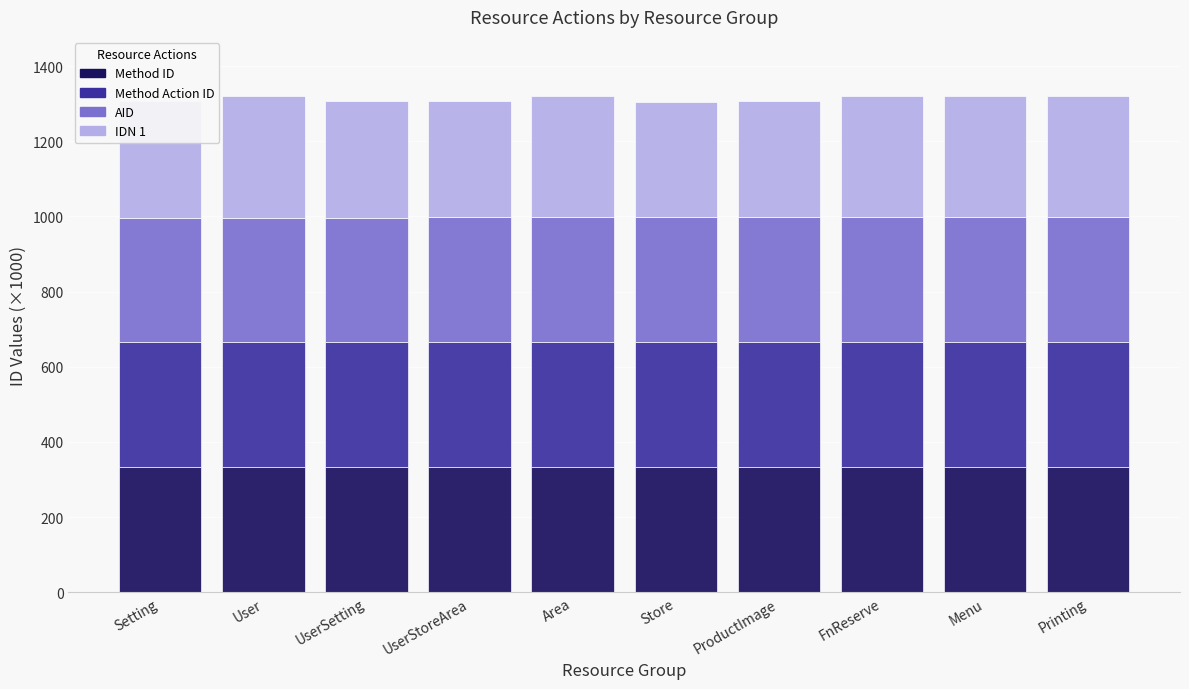

What is the total value across all series at Menu?

1319.5